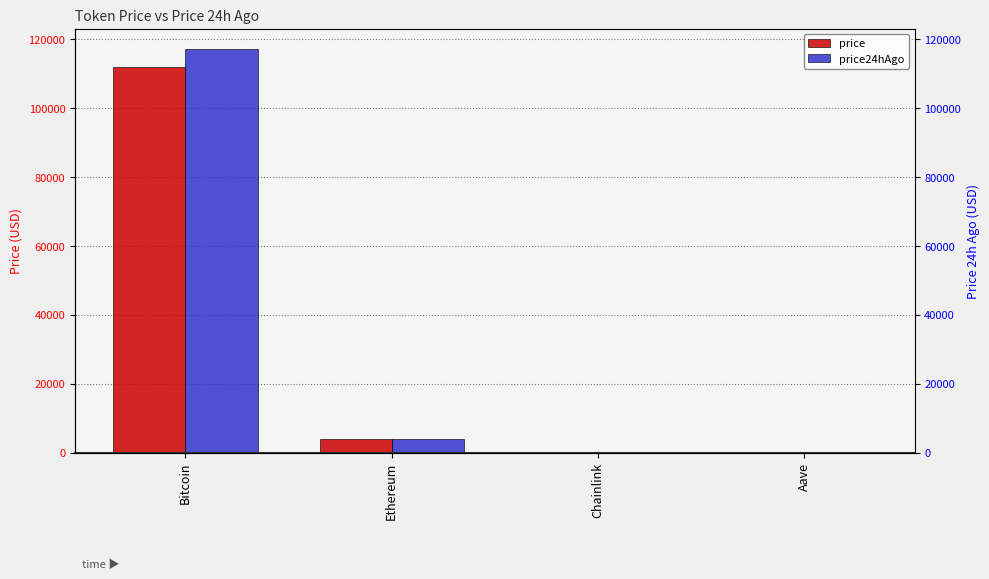

Is it true that price24hAgo equals 140.4 at Aave?

False